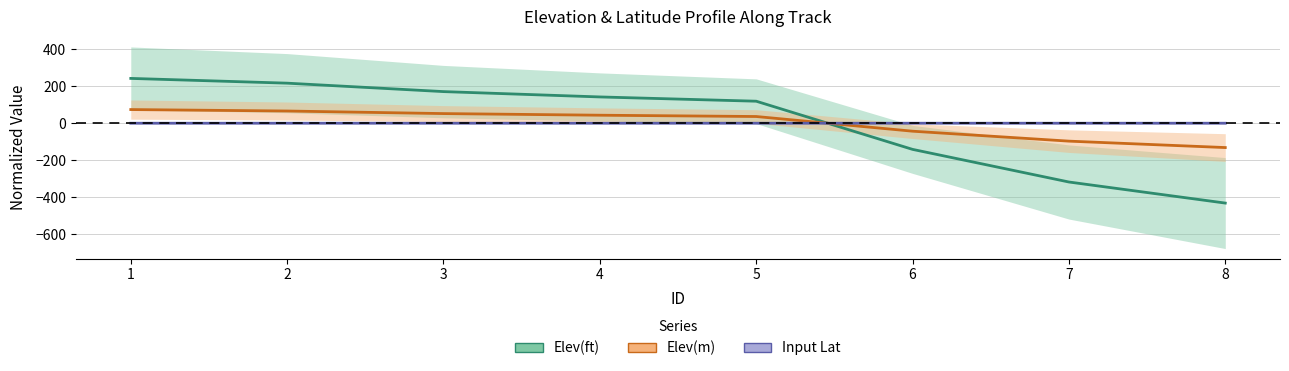

Which series has the widest spread of values?

Elev(ft)